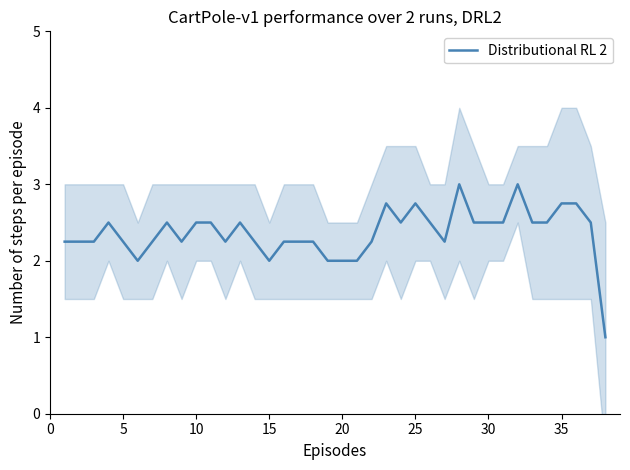

What is the maximum value for Distributional RL 2?

3.0